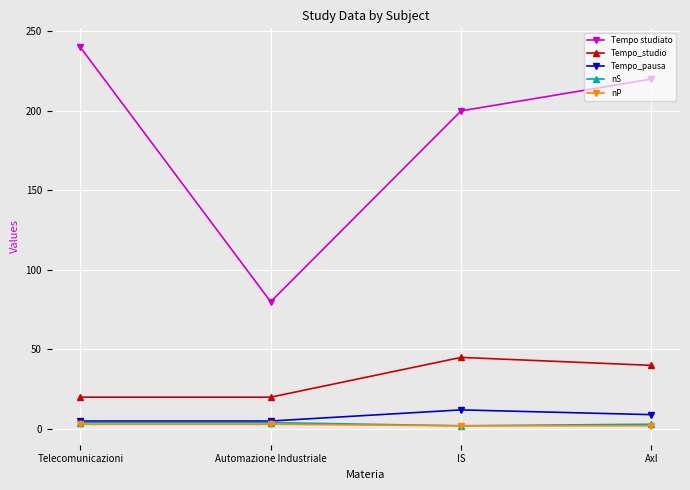

What is the highest value of the Tempo_studio series?

45